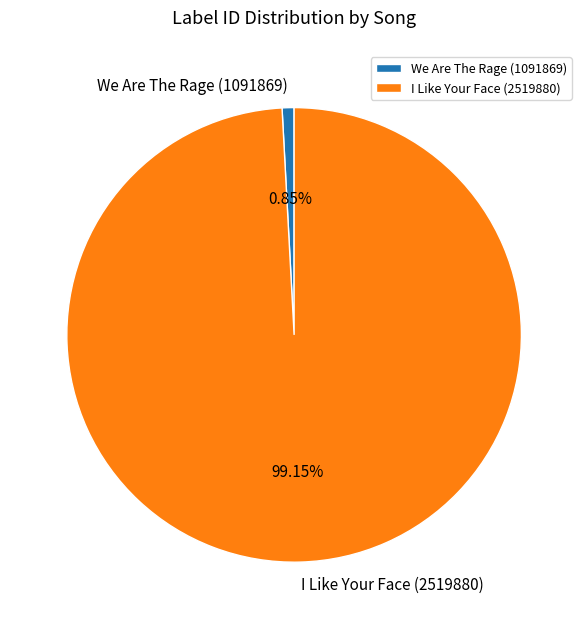

Which category has the smallest portion of the pie?

We Are The Rage (1091869)